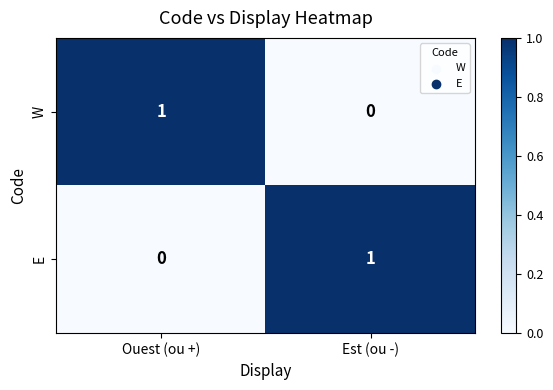

Rank the series at Est (ou -) from lowest to highest value.

W, E